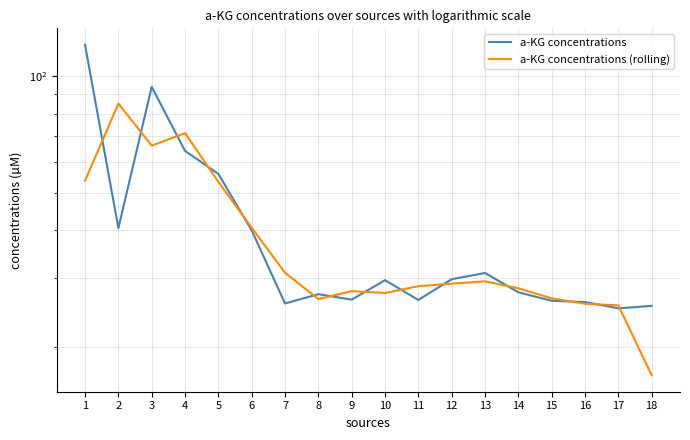

How many data points in a-KG concentrations are less than 29?

9